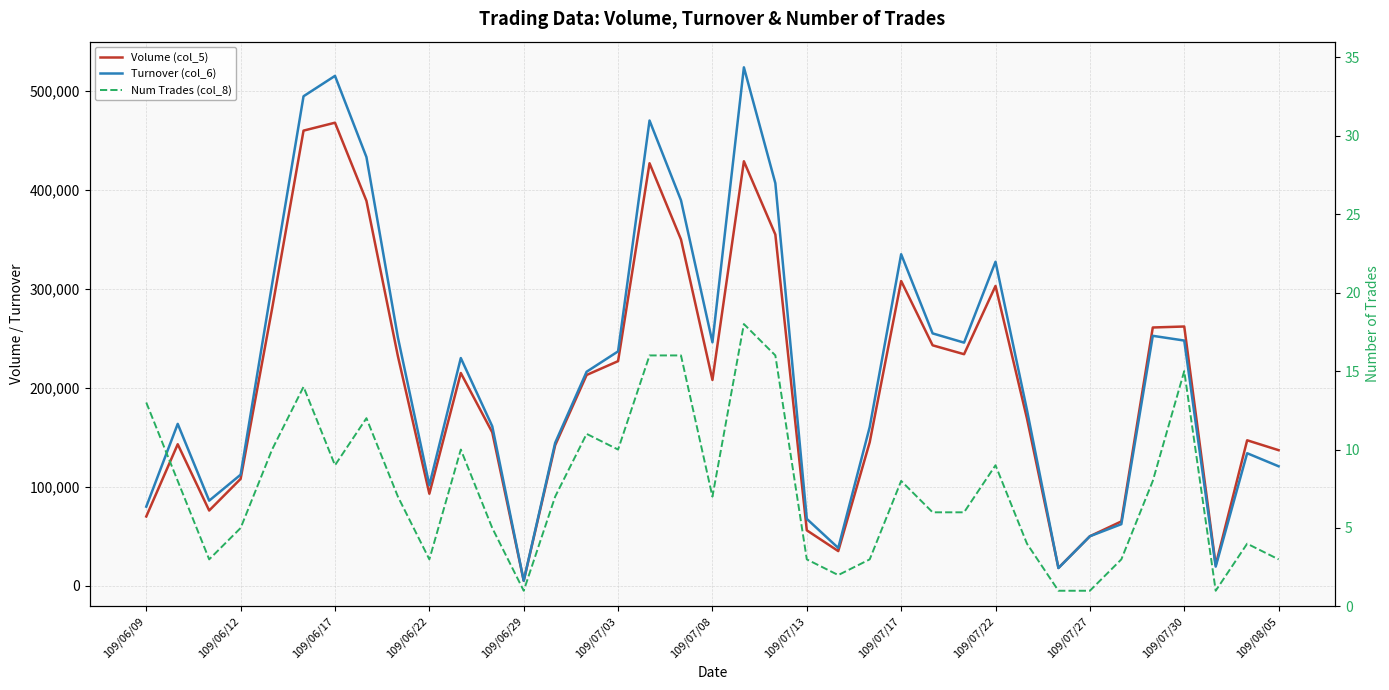

What is the greatest value displayed?

523960